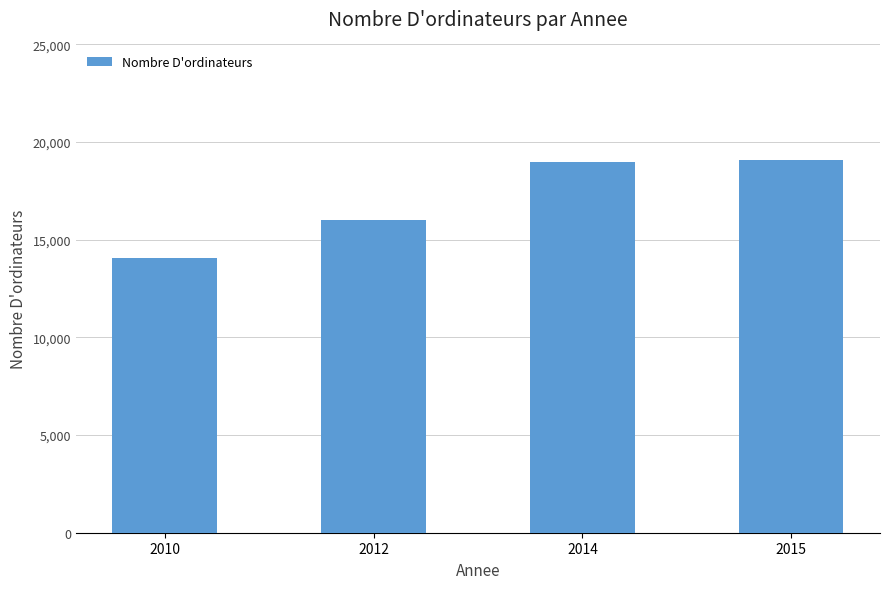

Which has a higher value, 2012 or 2014?

2014